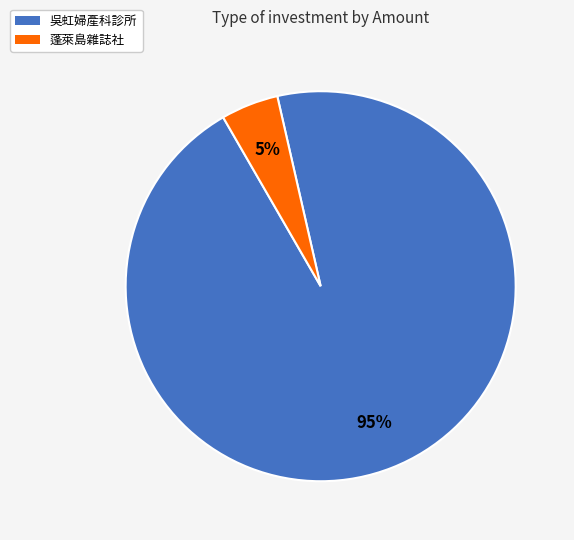

Count the number of slices in the pie.

2